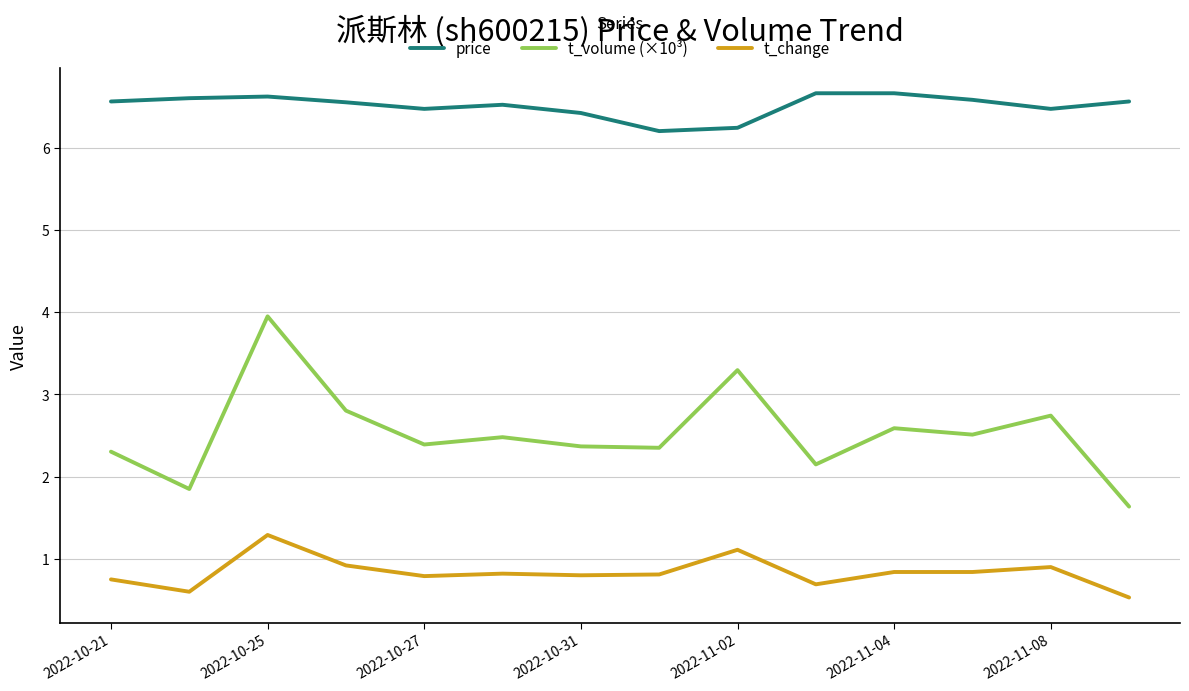

List the series in order of their overall mean, lowest first.

t_change, t_volume (×10³), price